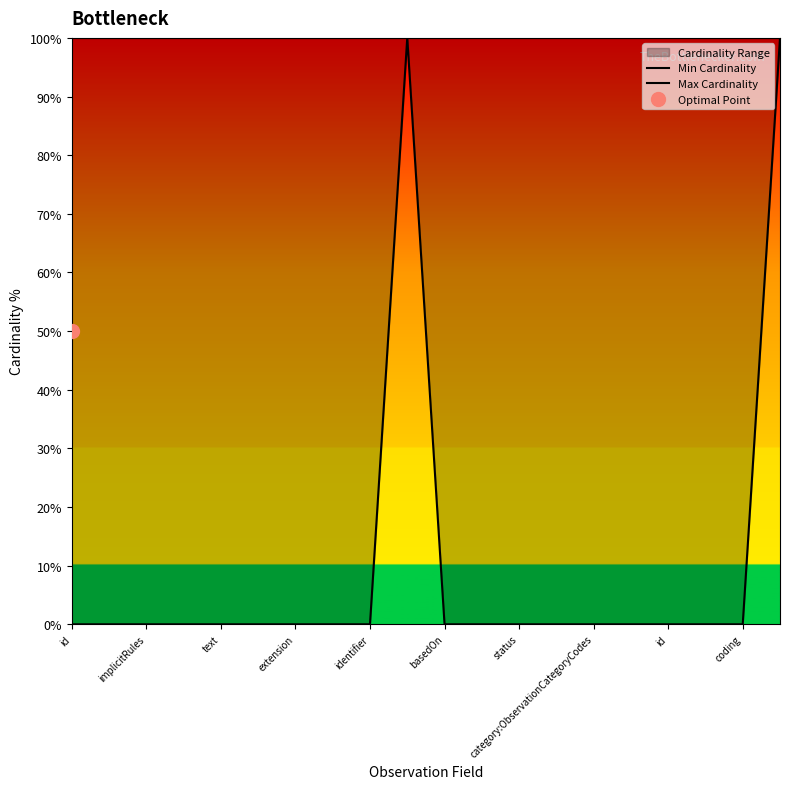

Between implicitRules and identifier, which series saw the biggest shift?

Min Cardinality